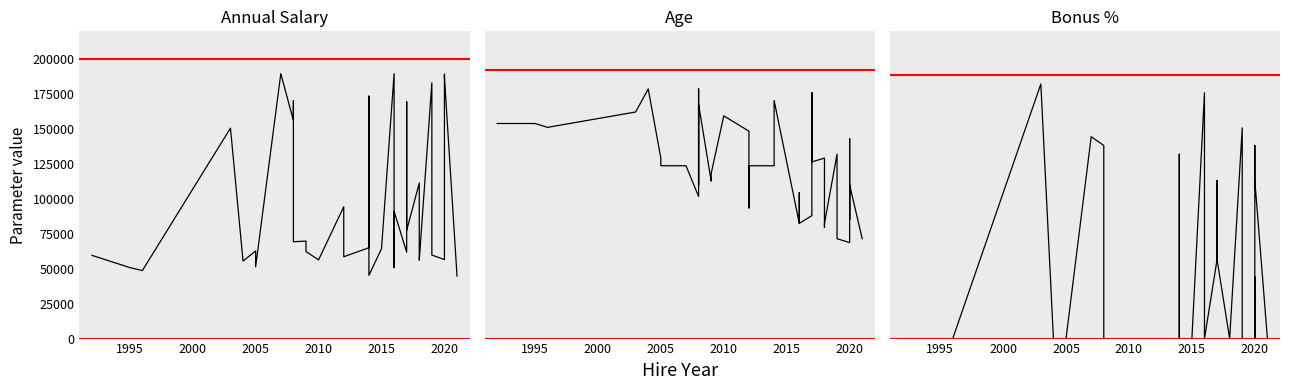

True or false: Bonus % has more than 0 interior local peaks.

True